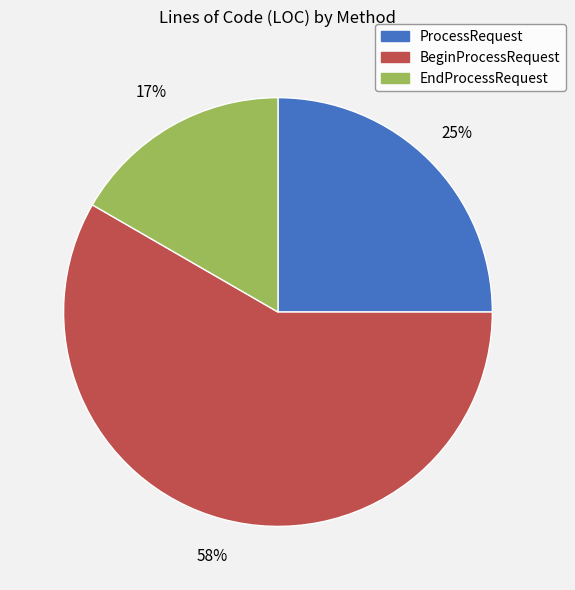

Rank the categories by value from highest to lowest.

BeginProcessRequest, ProcessRequest, EndProcessRequest